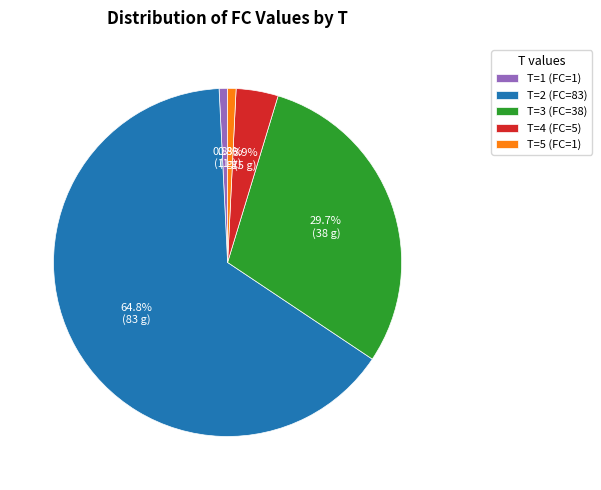

Which slice represents more than half of the pie?

T=2 (FC=83)